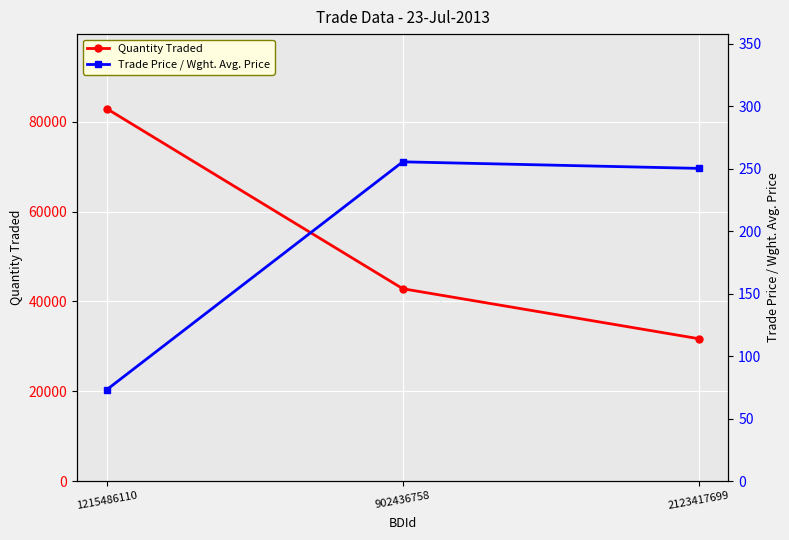

What value does the Quantity Traded series have at 902436758?

42828